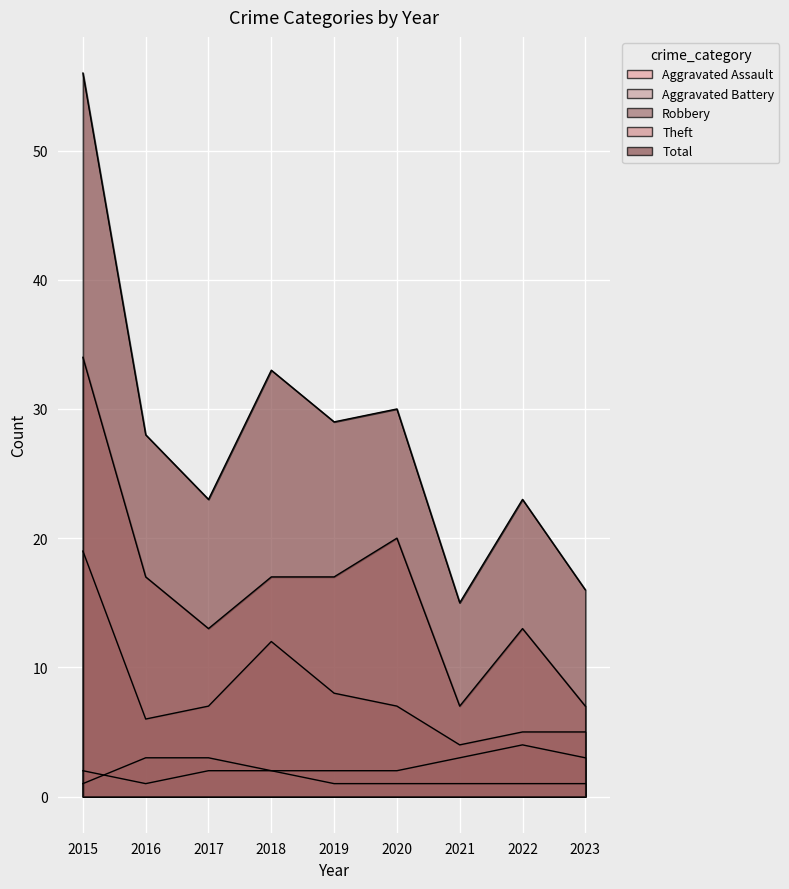

What is the sum of the Aggravated Battery values at 2020 and 2019?

4